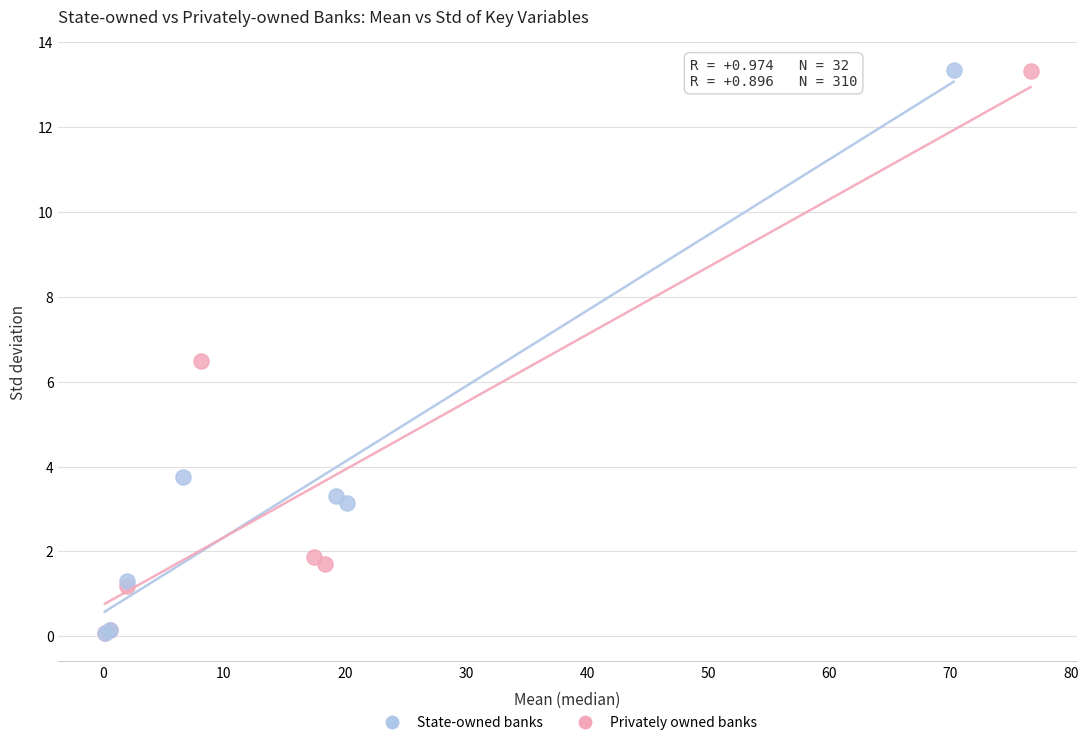

What are all the series names shown in the legend?

State-owned banks, Privately owned banks